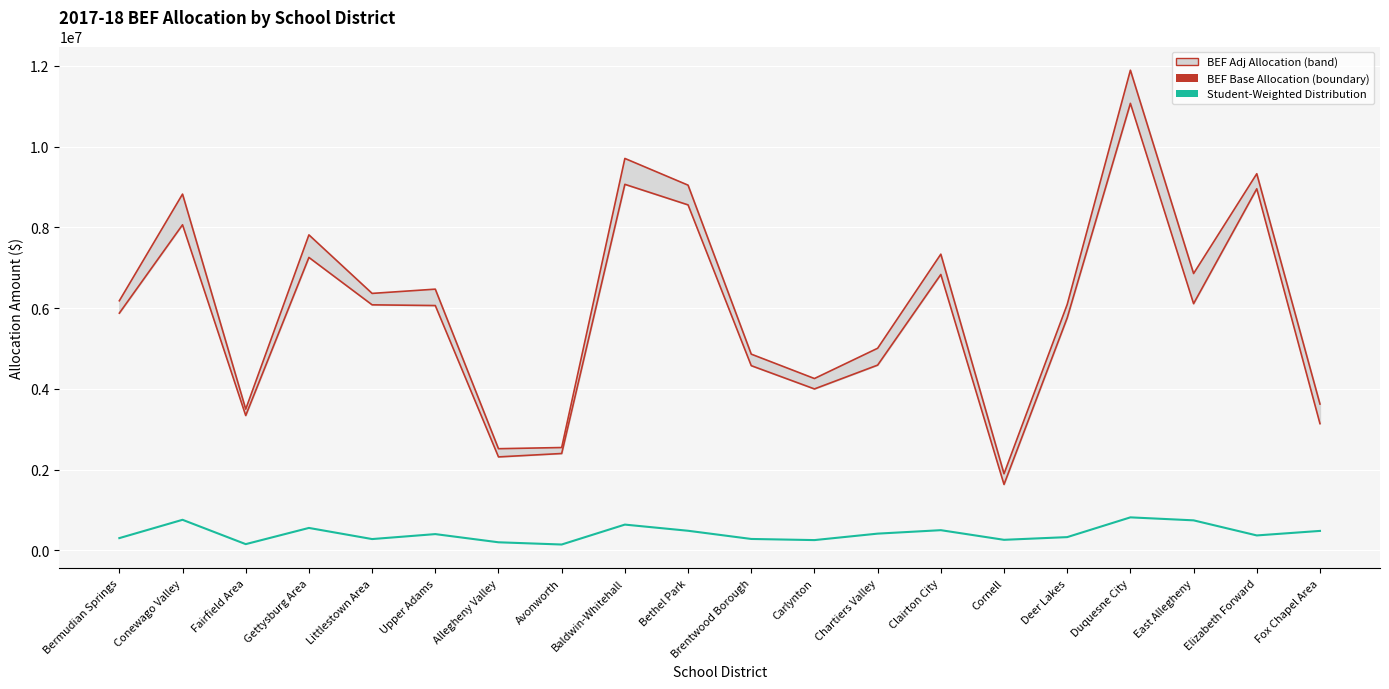

At how many categories does at least one series exceed 4706783?

14